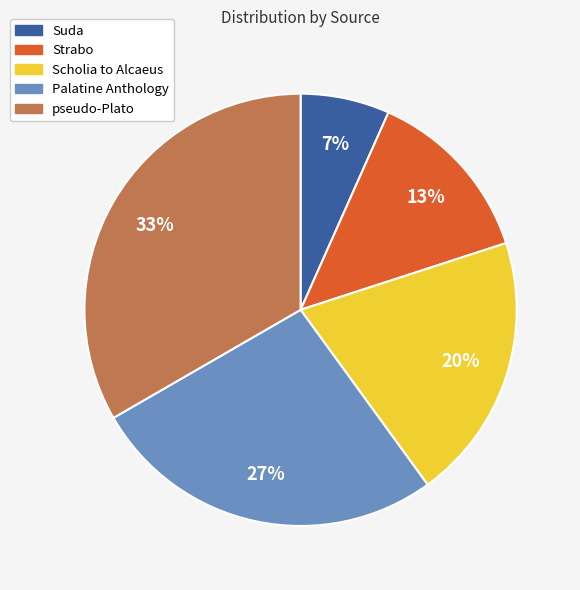

Is there any slice that represents more than half of the pie?

No